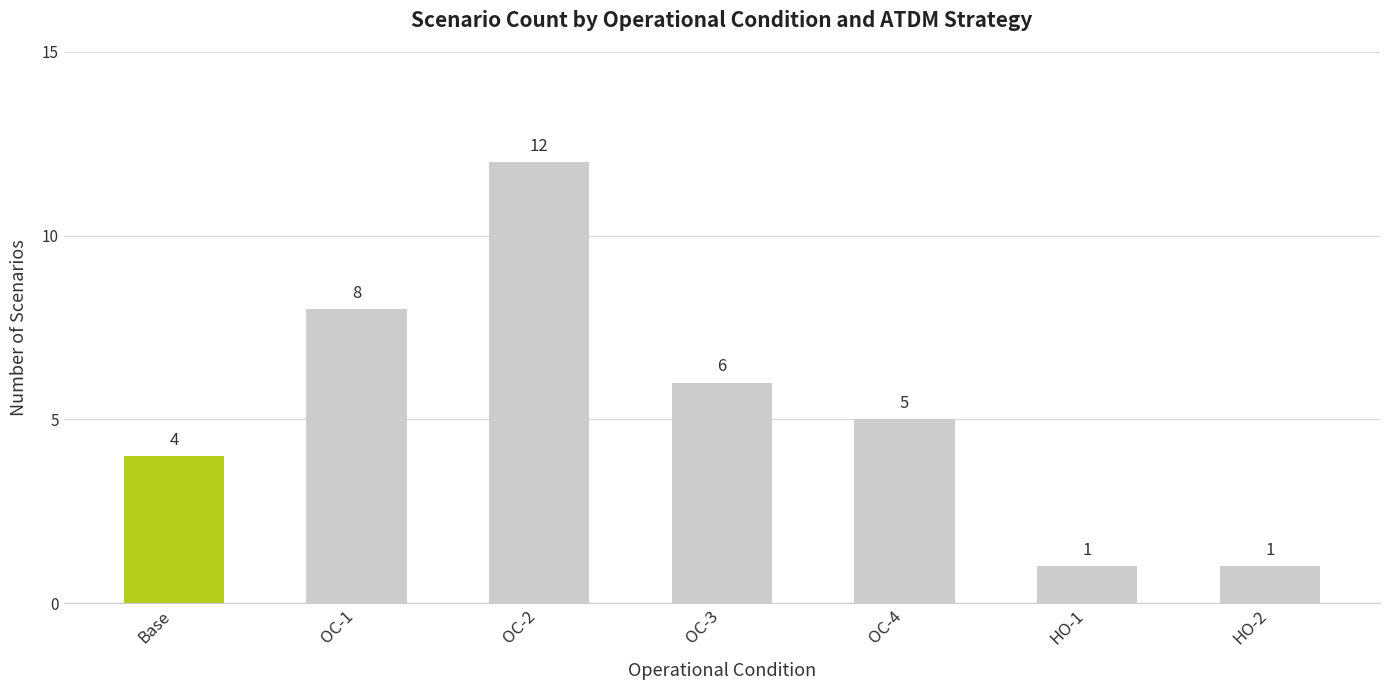

At which label does the data first exceed 5?

OC-1